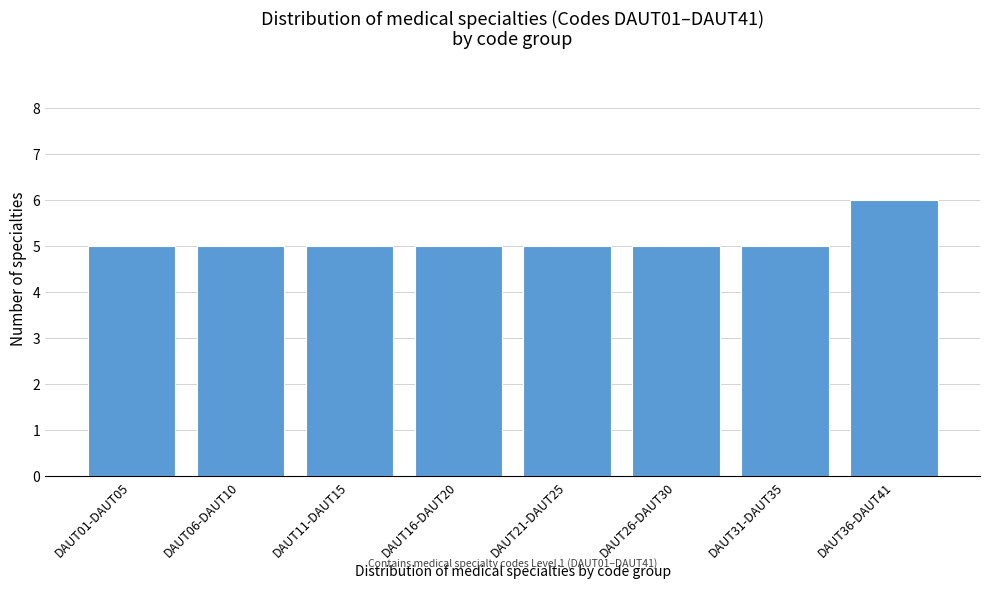

Reading right to left, extract all data points from this chart.

6	5	5	5	5	5	5	5